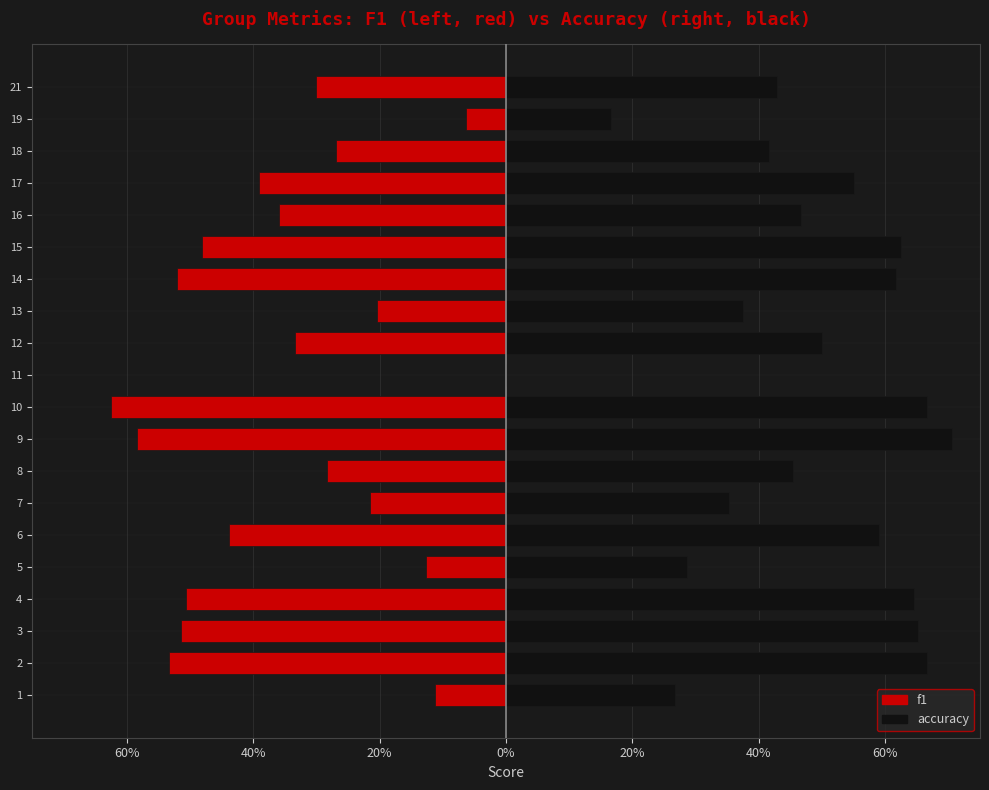

What is the sum of all f1 values?

-6.9